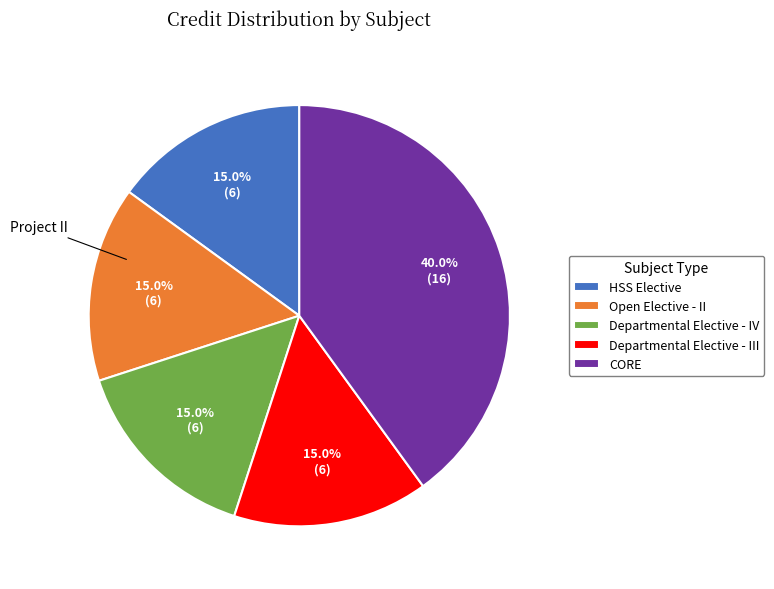

What is the largest slice in the pie chart?

CORE